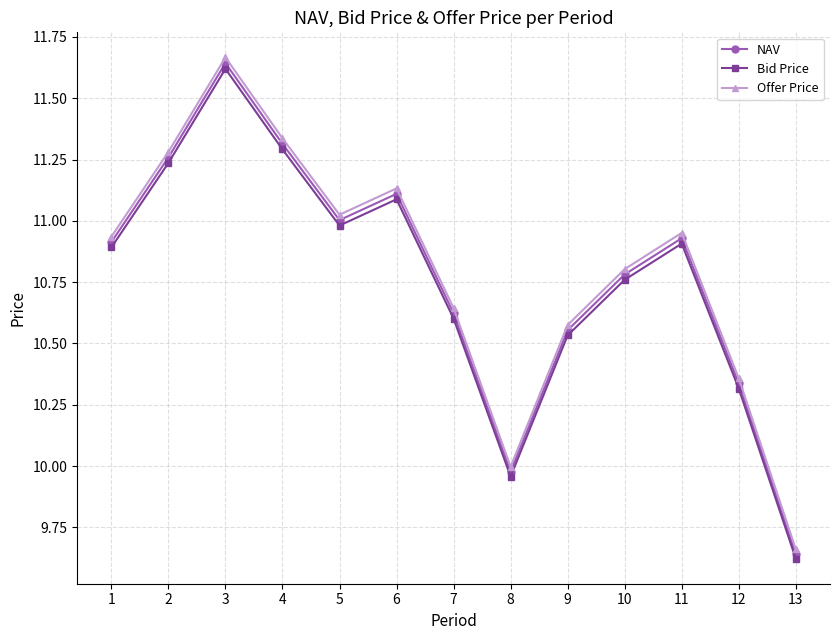

True or false: Bid Price has a value of 9.6 at 13.

True